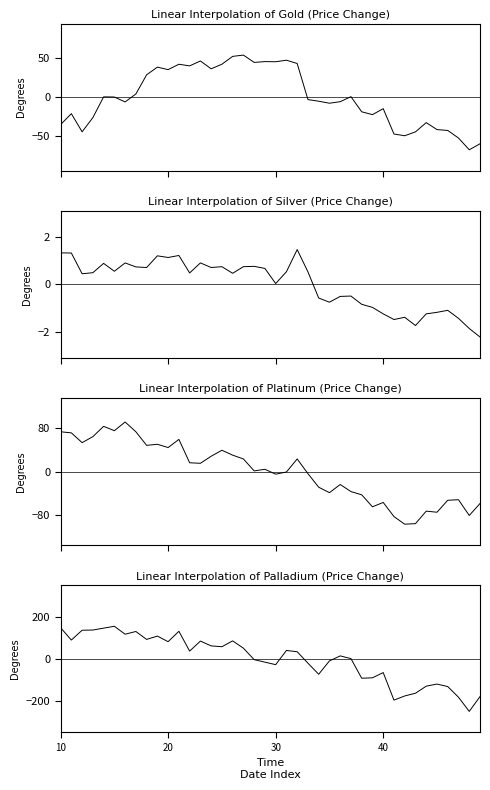

How many distinct data groups are displayed?

4